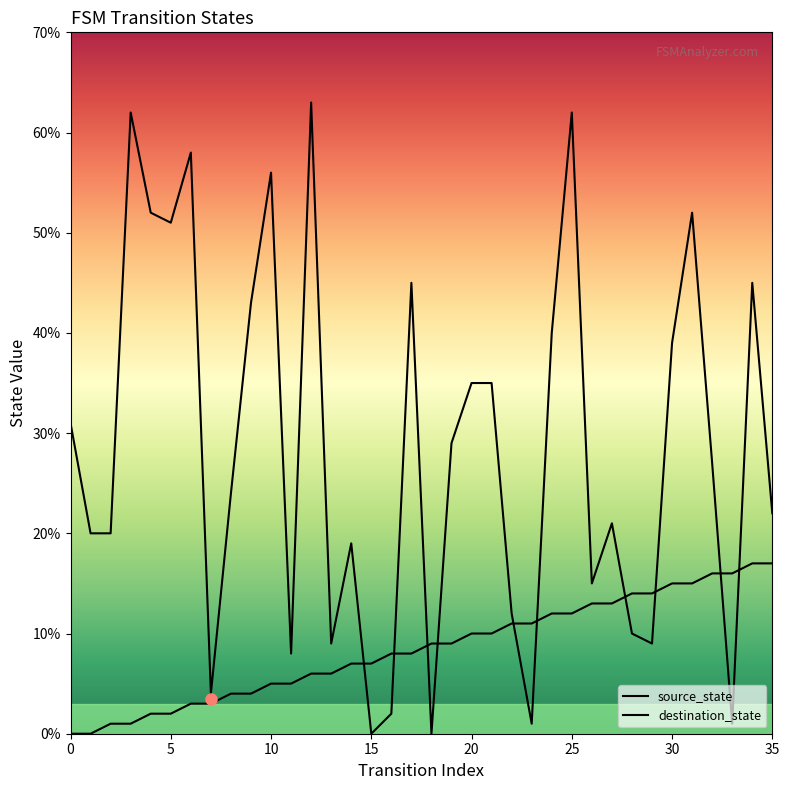

Does the chart have visible grid lines?

No